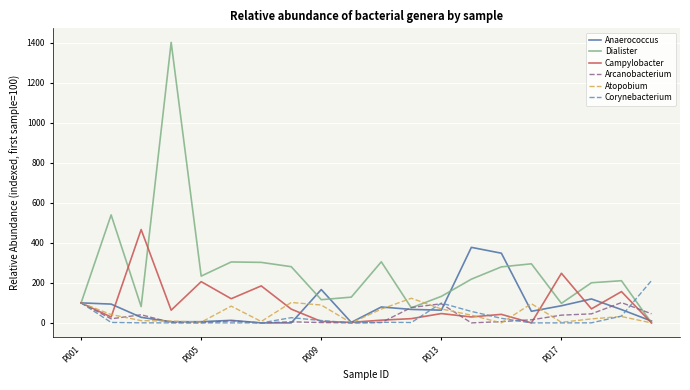

After their last crossing, which series has the higher values: Corynebacterium or Arcanobacterium?

Corynebacterium